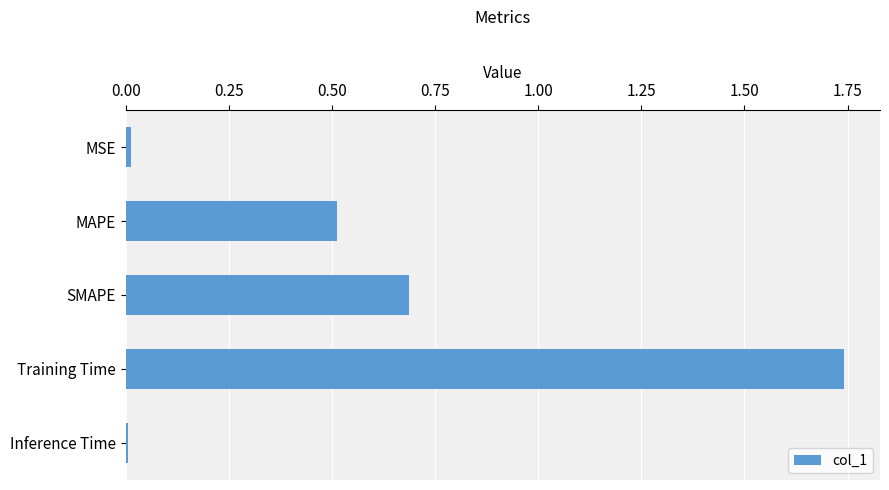

Between MAPE and Inference Time, which is larger?

MAPE